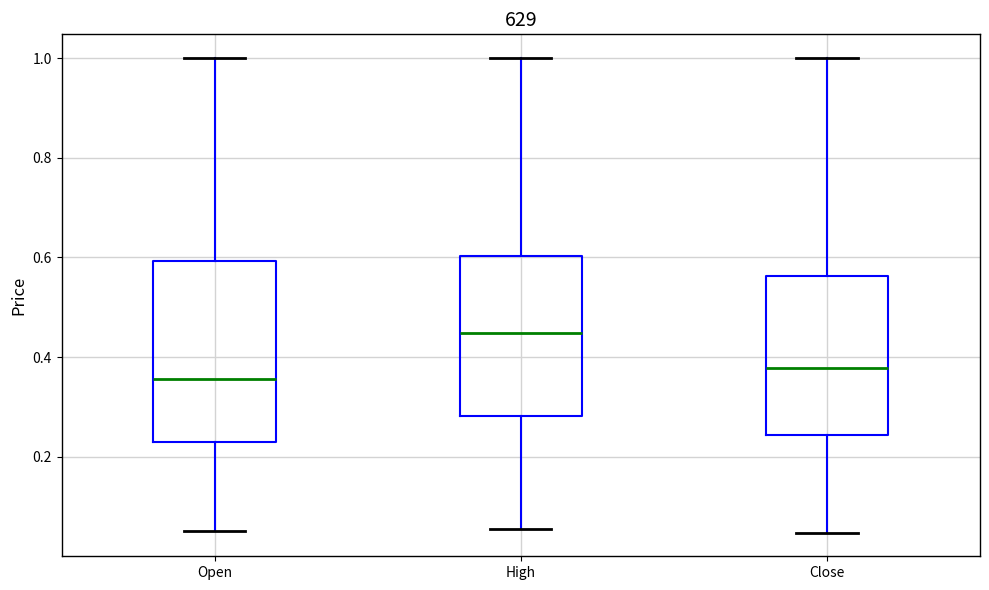

Which box is the tallest, from its lower edge to its upper edge?

Open